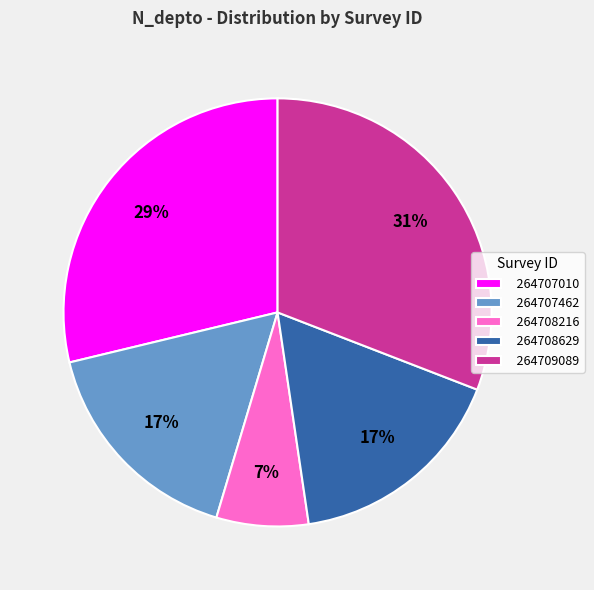

To the nearest percent, what portion does 264707010 represent?

29%